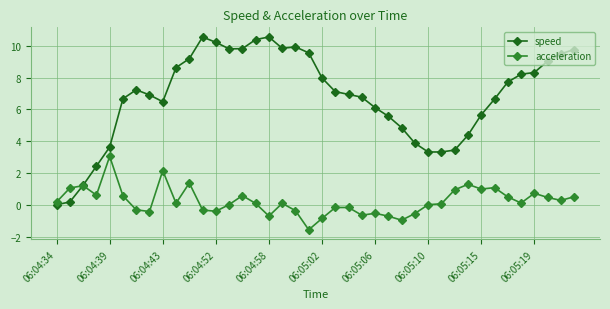

Which series has the widest spread of values?

speed